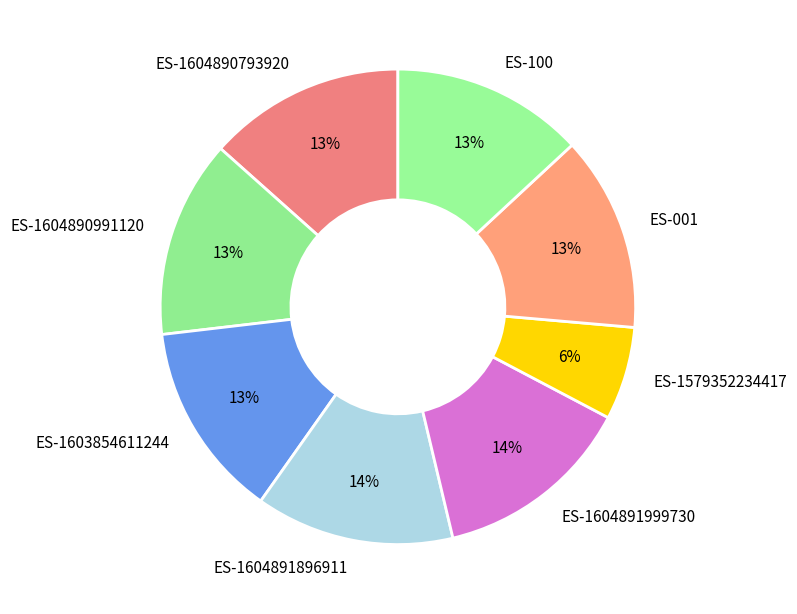

What is the smallest slice in the pie chart?

ES-1579352234417